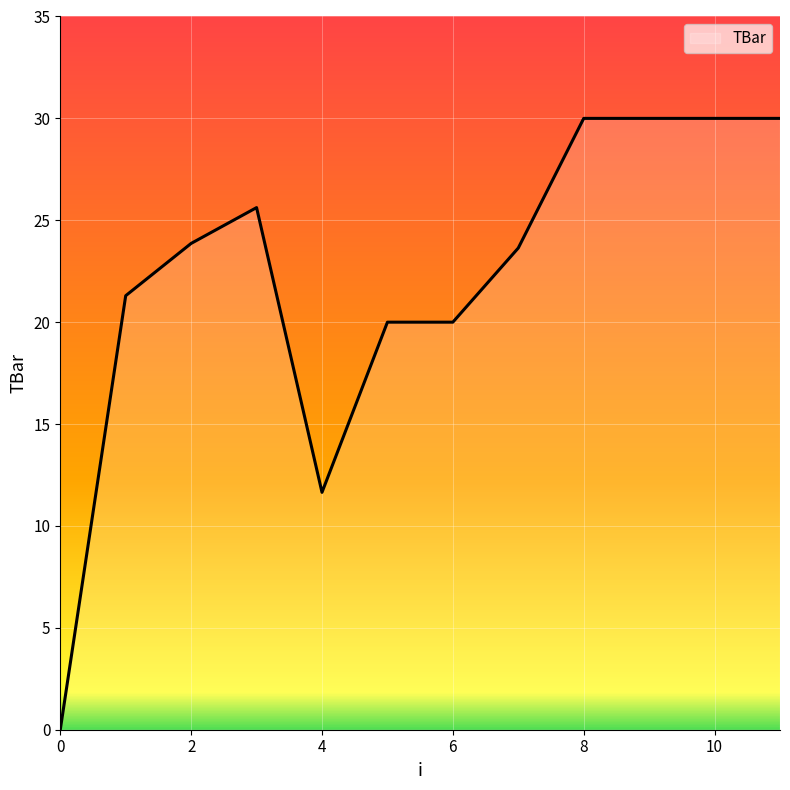

What is the greatest value displayed?

30.0